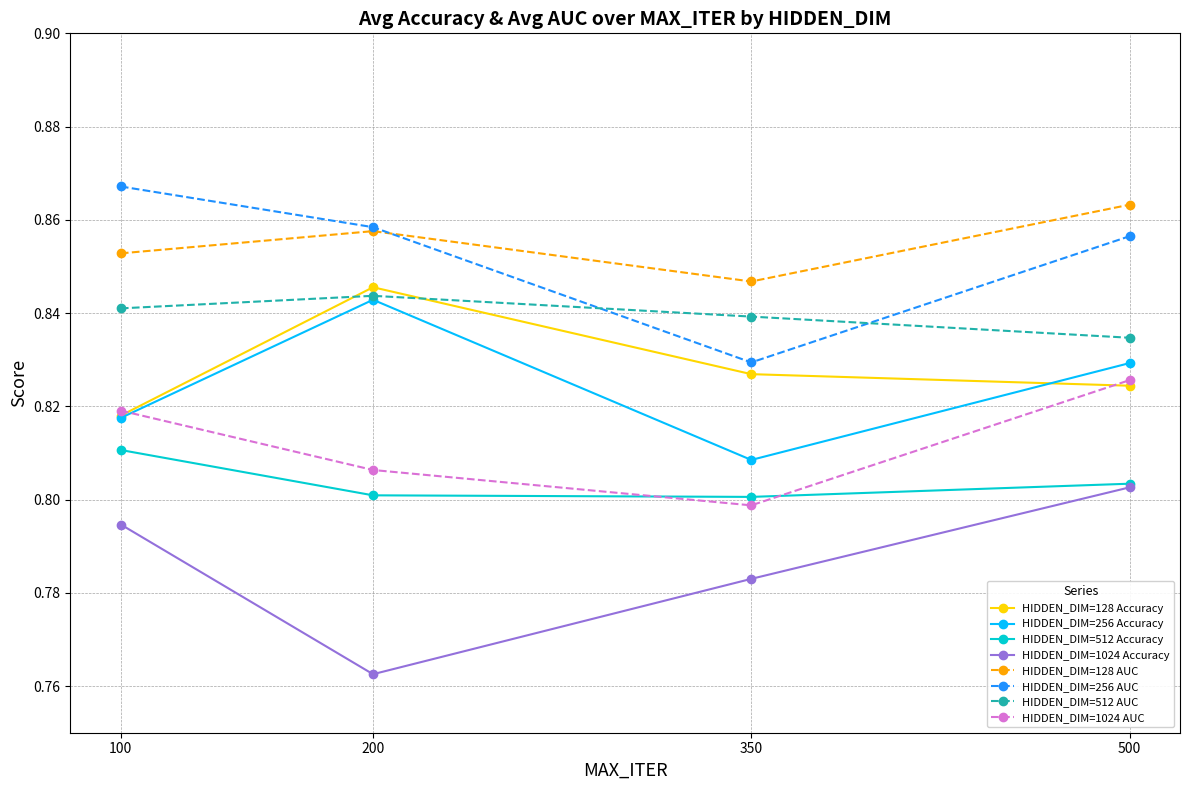

How many HIDDEN_DIM=1024 AUC values are between 0 and 1?

4